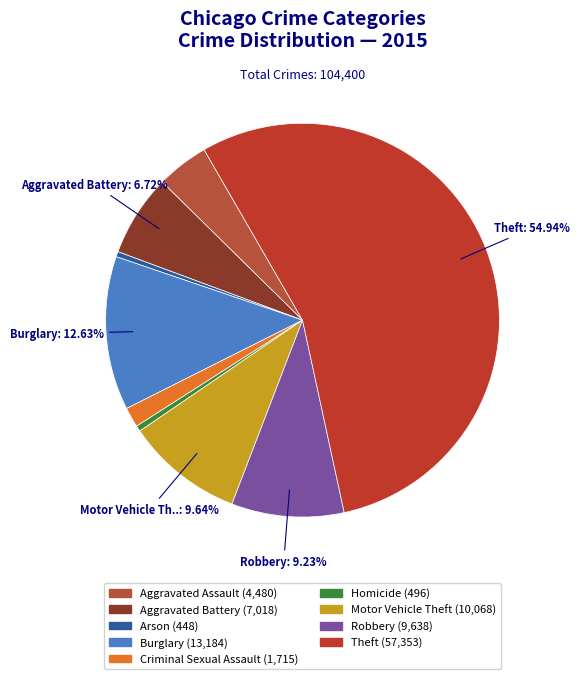

Is it true that Motor Vehicle Theft is 20% of the pie?

False